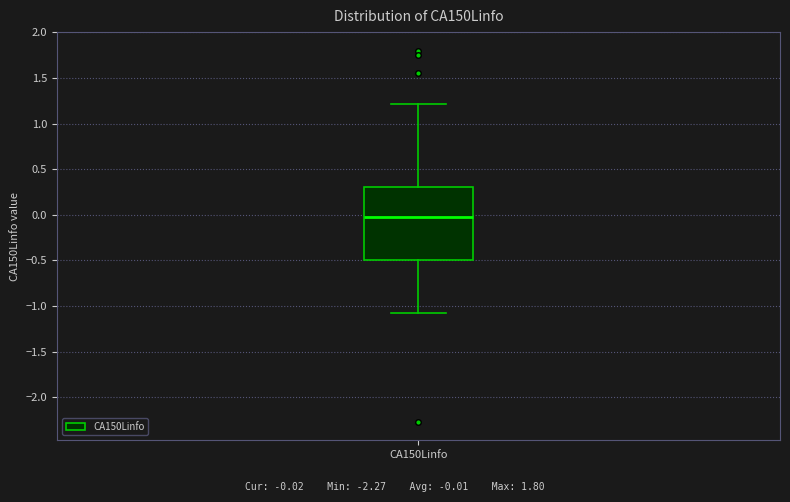

Read this box plot against the y-axis: the position of the median line, the range covered by the box, and the ends of both whiskers. The values are not printed on the chart, so give them approximately, as read against the axis.

median 0.0, box -0.5 to 0.3, whiskers -1.1 to 1.2